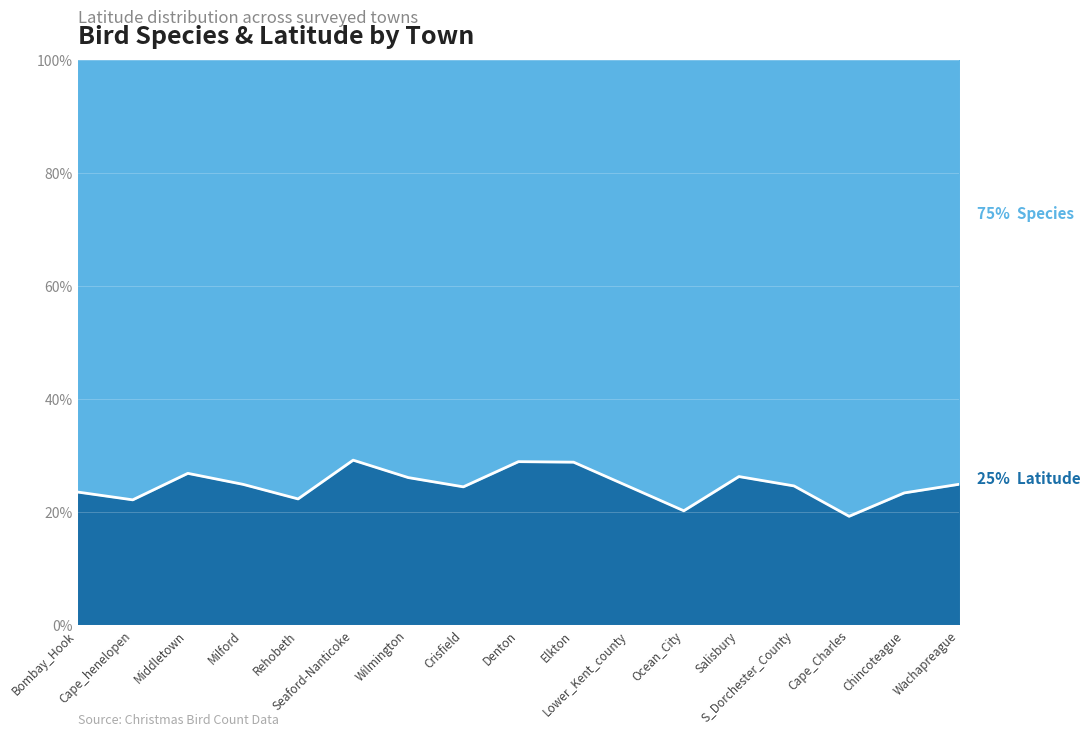

Does the chart display data point markers on the line(s)?

No